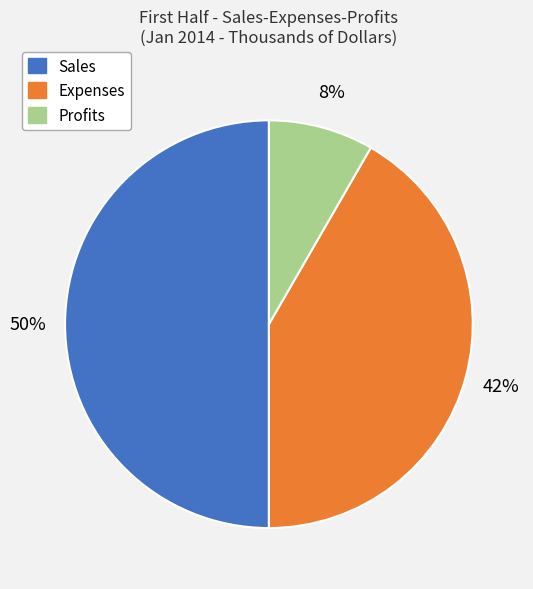

Does Profits account for over 50% of the chart?

No